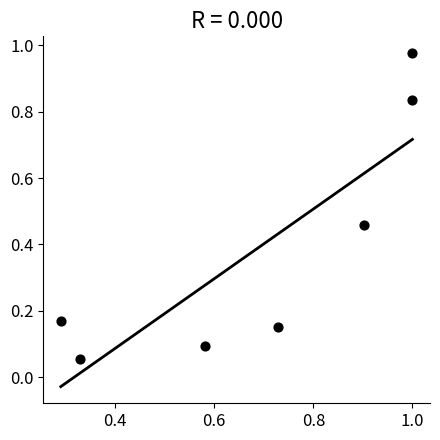

What is the range of Y values (max minus min)?

0.9